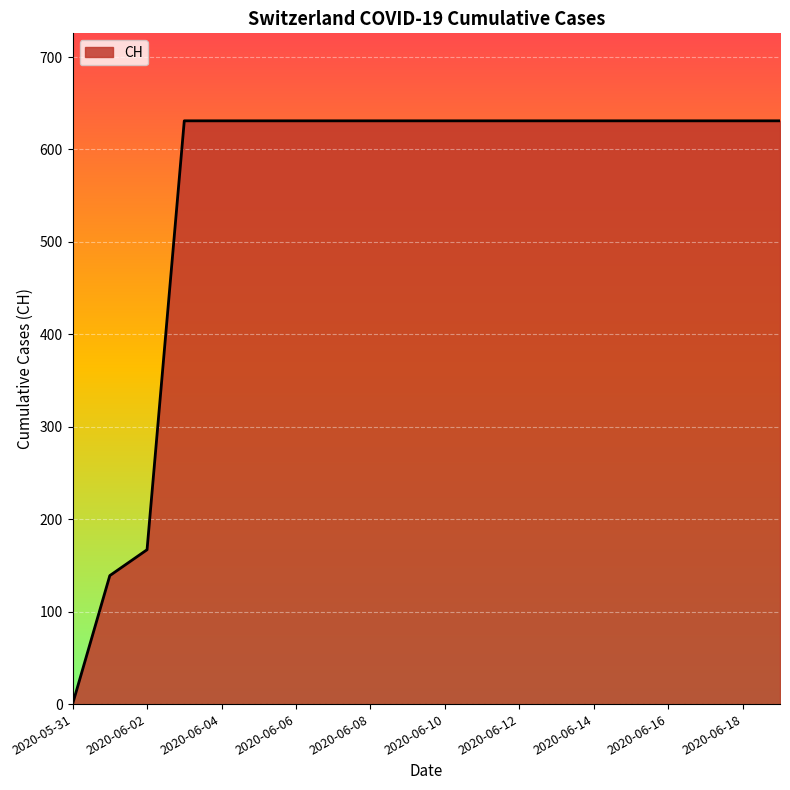

What is the maximum value shown in the chart?

631